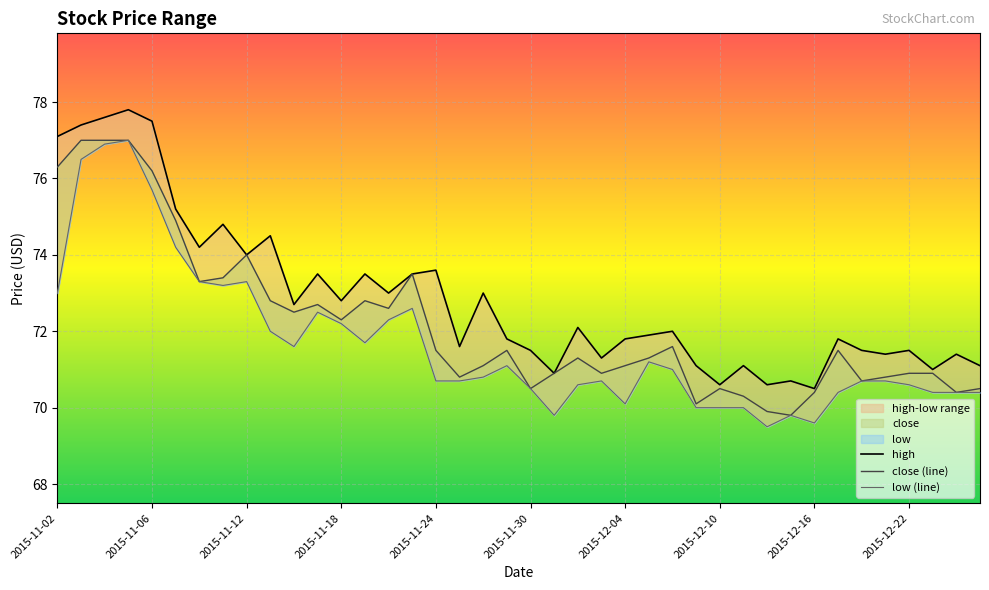

At which category is the sum across all series the highest?

2015-11-05